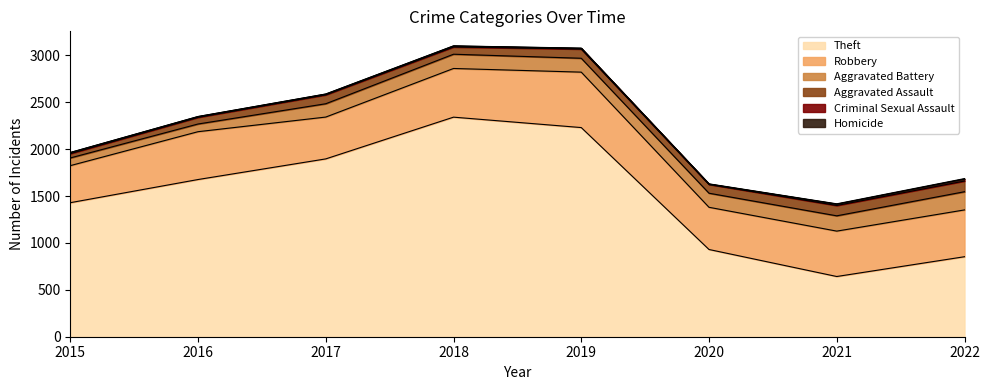

True or false: Aggravated Battery and Theft intersect in this chart.

False